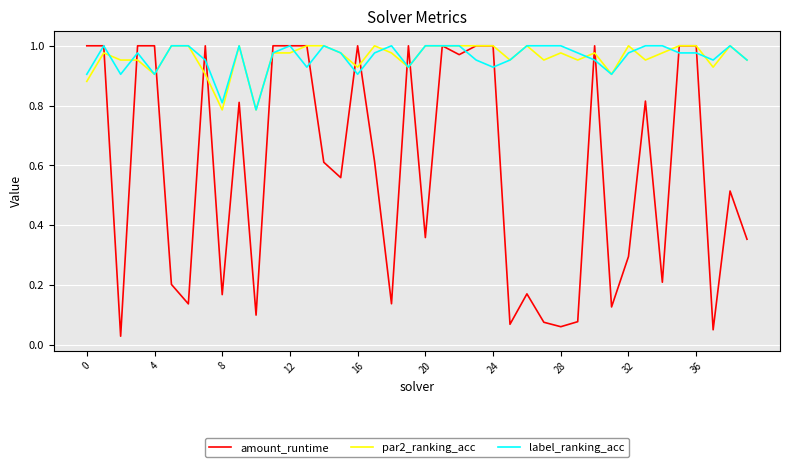

At how many categories does at least one series exceed 0?

40